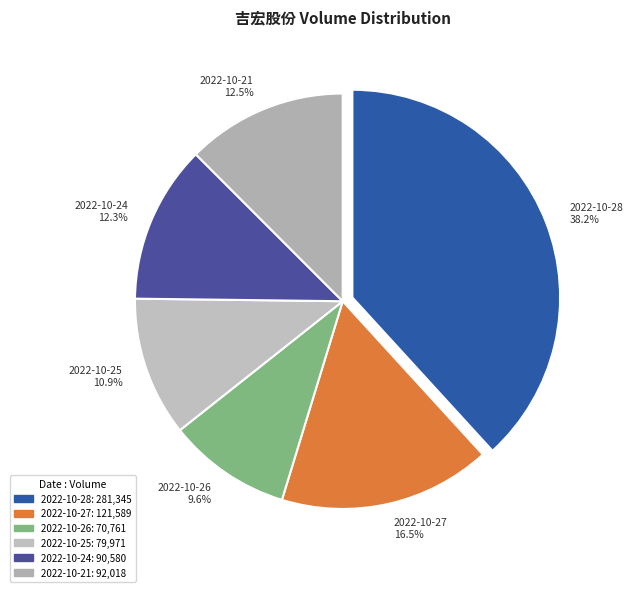

How many segments does this pie chart have?

6